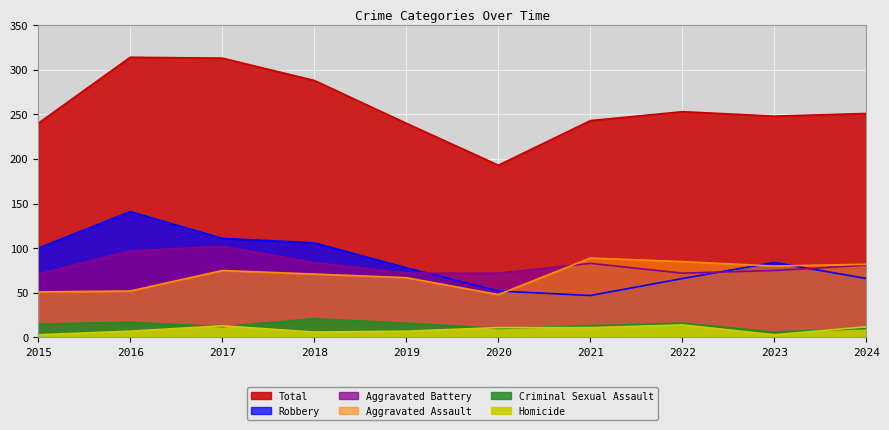

How many interior local valleys does the Aggravated Assault series have?

2